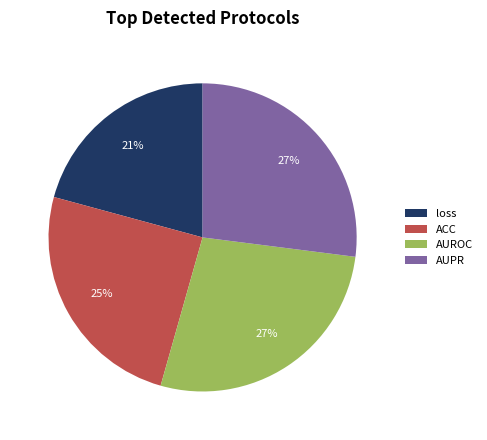

To the nearest percent, what is the combined percentage of loss and AUROC?

48%